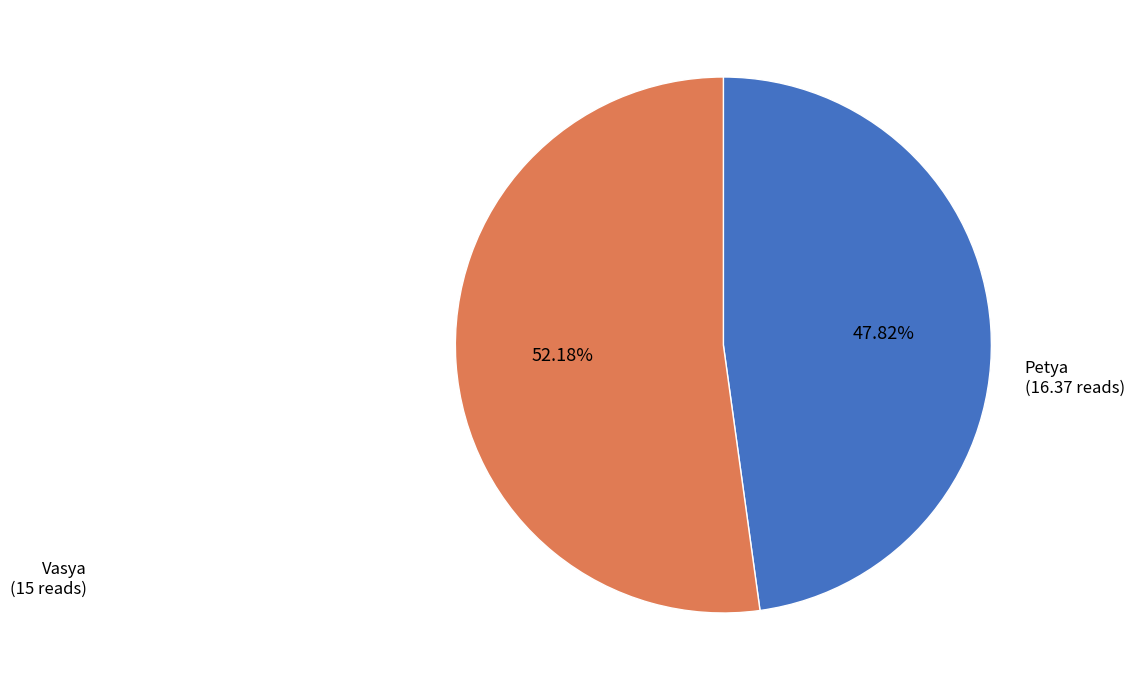

Count the number of slices in the pie.

2